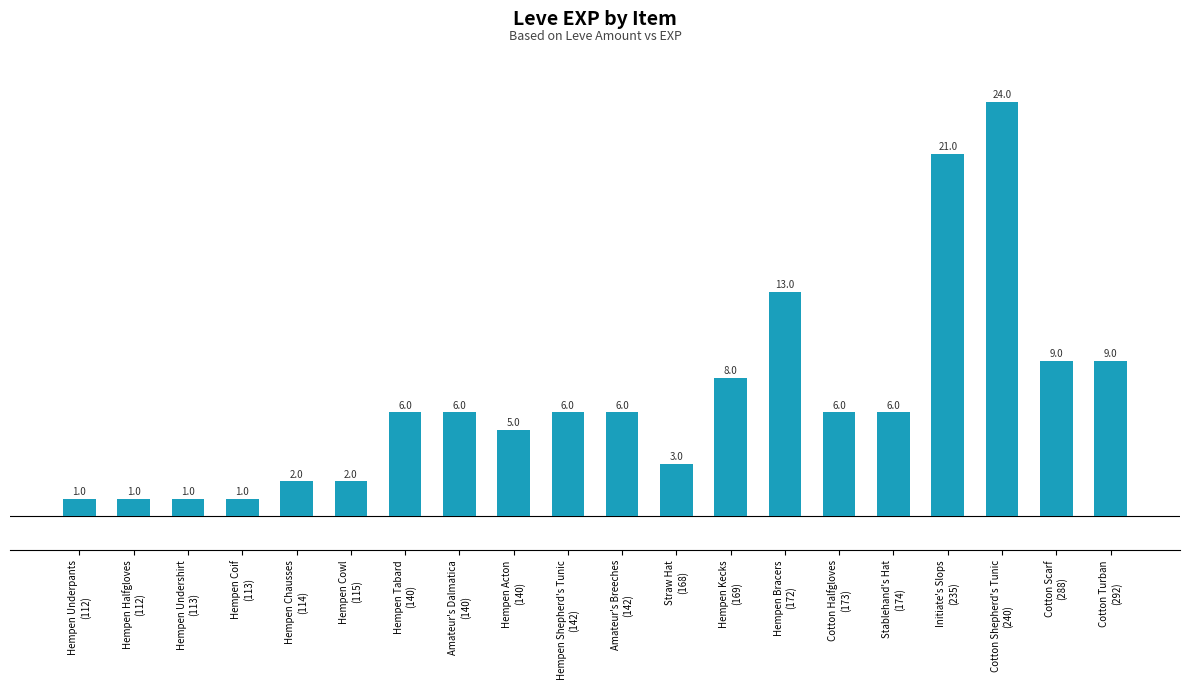

What is the average value?

7